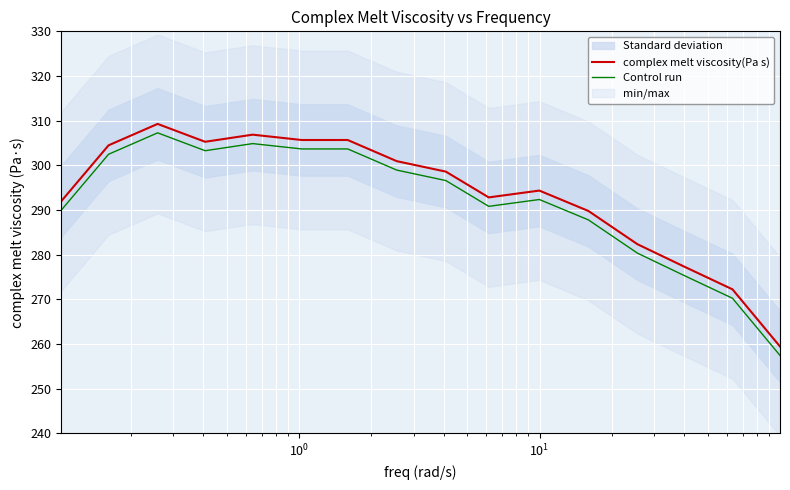

What is the difference between the second highest and minimum values in the Control run series?

47.4